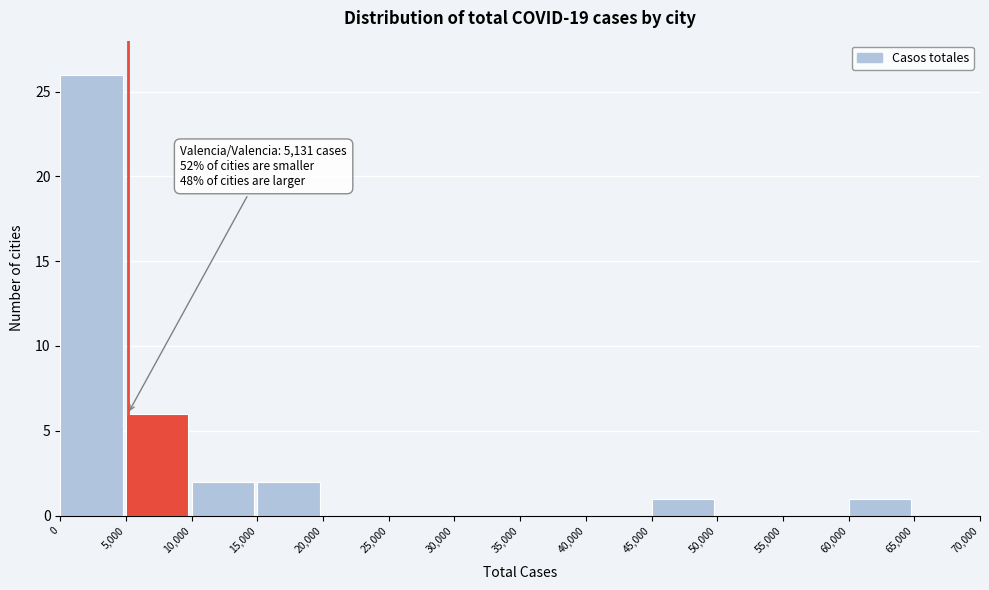

Over which range of the x-axis is the bar tallest?

0 to 5,000